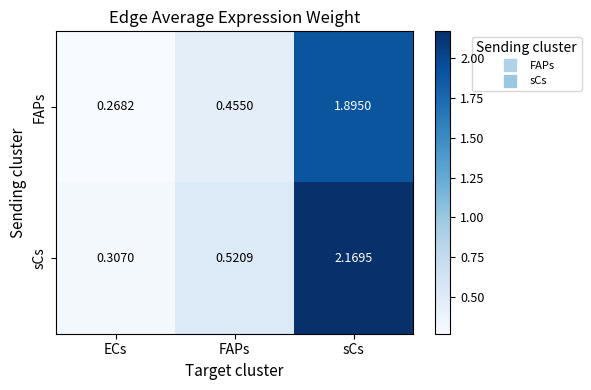

Where is sCs nearest to the value 1?

FAPs